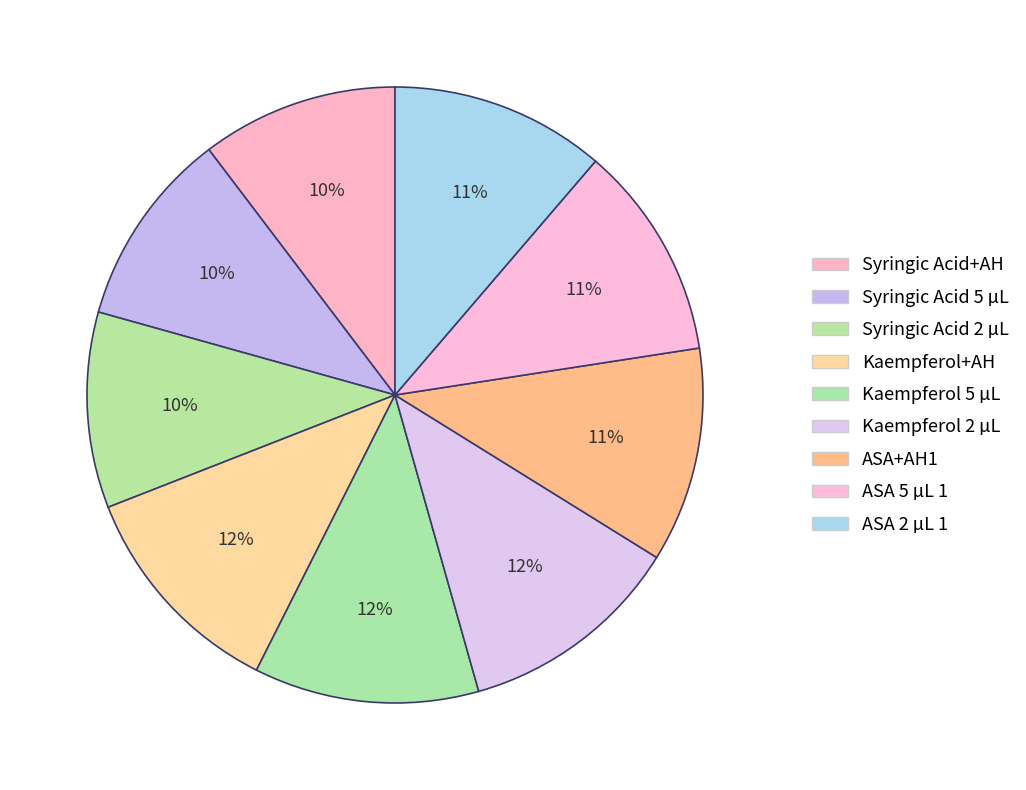

Count the number of slices in the pie.

9